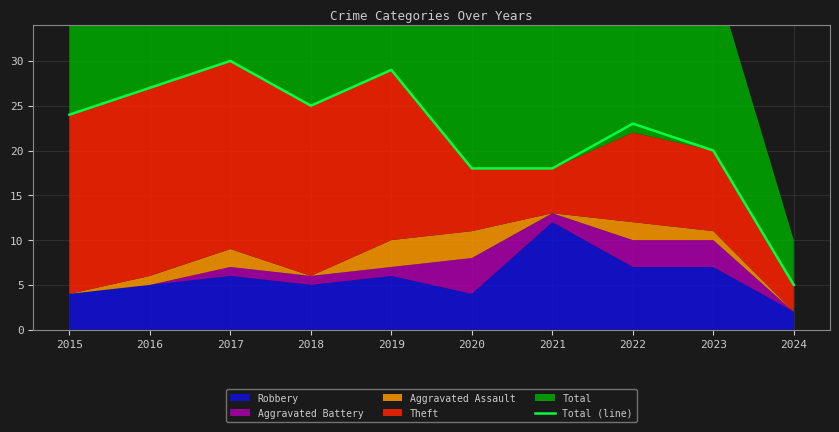

How many points are lower than both their immediate neighbors (excluding endpoints)?

1